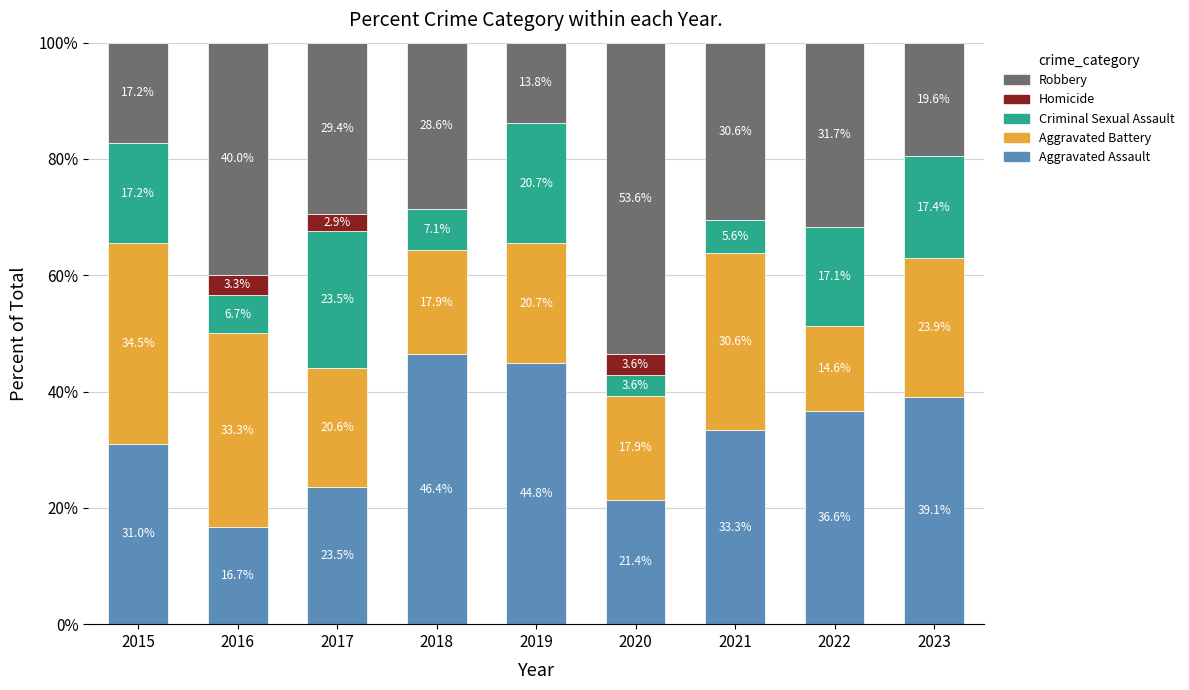

Is it true that Aggravated Assault equals 36.6 at 2022?

True